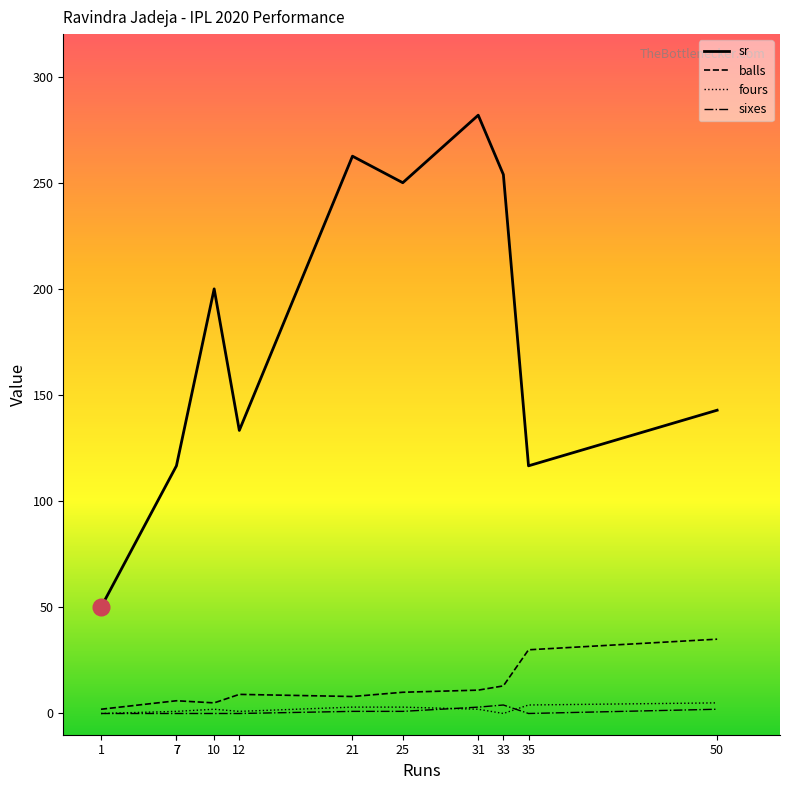

Rank the series by their maximum value, from lowest to highest.

sixes, fours, balls, sr